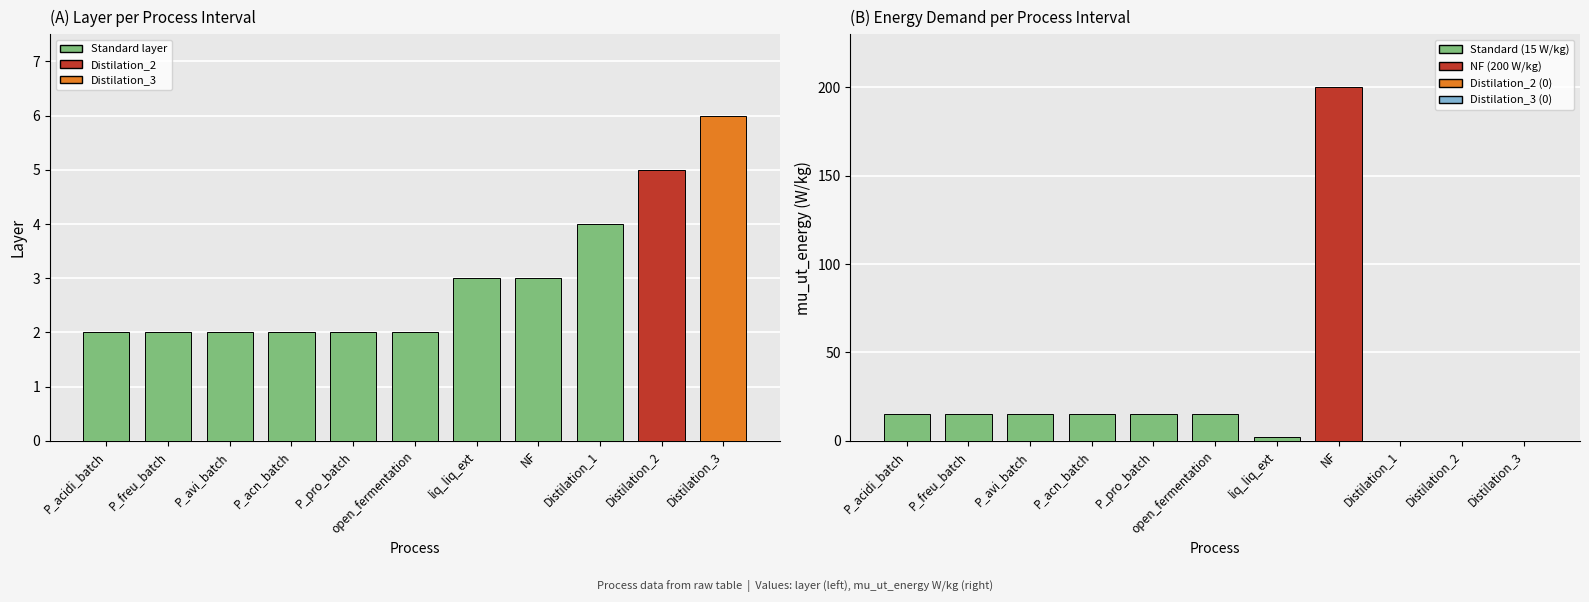

Rank the categories by layer value from highest to lowest.

Distilation_3, Distilation_2, Distilation_1, liq_liq_ext, NF, P_acidi_batch, P_freu_batch, P_avi_batch, P_acn_batch, P_pro_batch, open_fermentation